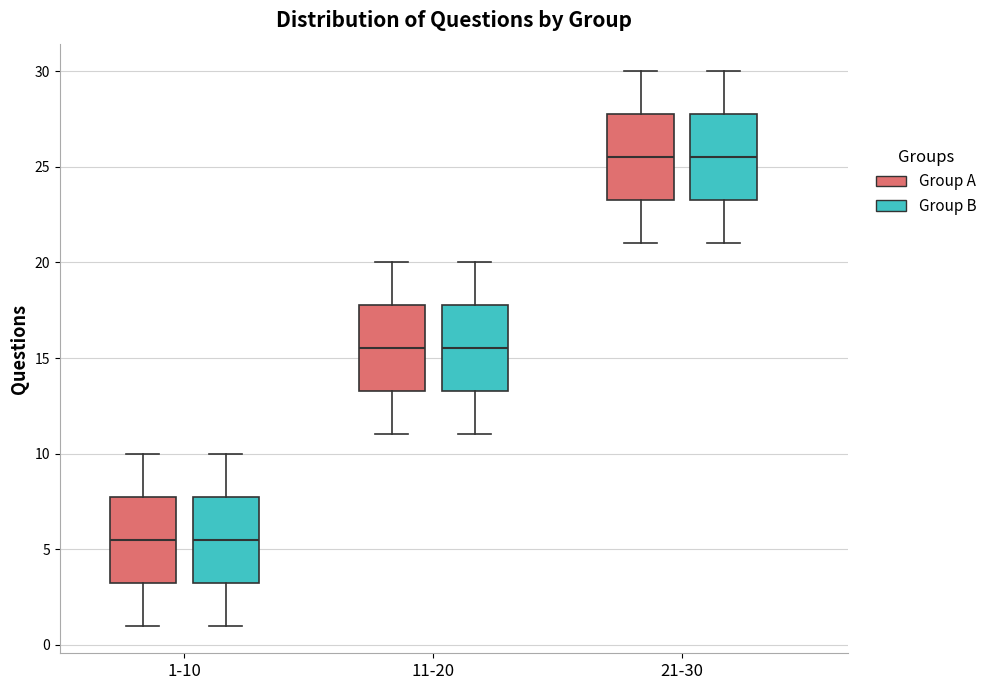

Reading left to right, read every box against the y-axis: the position of its median line, the range the box covers, and the ends of its whiskers. The values are not printed on the chart, so give them approximately, as read against the axis.

1-10 (Group A): median 5.5, box 3.5 to 8.0, whiskers 1.0 to 10.0
1-10 (Group B): median 5.5, box 3.5 to 8.0, whiskers 1.0 to 10.0
11-20 (Group A): median 15.5, box 13.5 to 18.0, whiskers 11.0 to 20.0
11-20 (Group B): median 15.5, box 13.5 to 18.0, whiskers 11.0 to 20.0
21-30 (Group A): median 25.5, box 23.5 to 28.0, whiskers 21.0 to 30.0
21-30 (Group B): median 25.5, box 23.5 to 28.0, whiskers 21.0 to 30.0